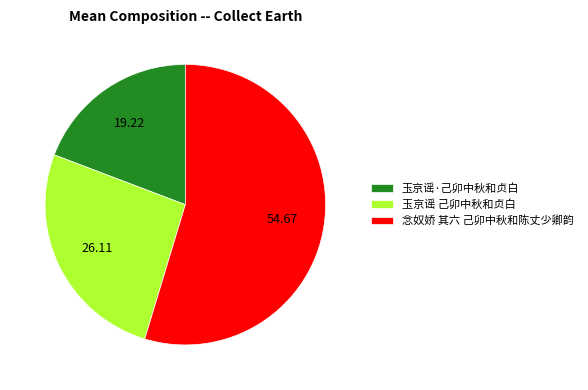

What is the ratio of the value at 念奴娇 其六 己卯中秋和陈丈少卿韵 to the value at 玉京谣·己卯中秋和贞白?

2.8